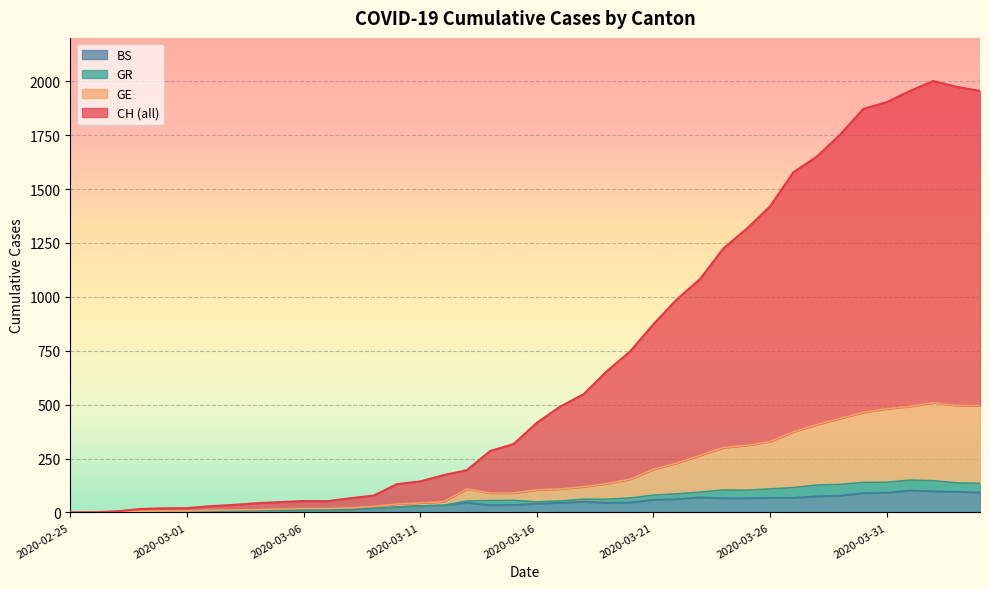

The BS series shows 22 at 2020-03-19. True or false?

False